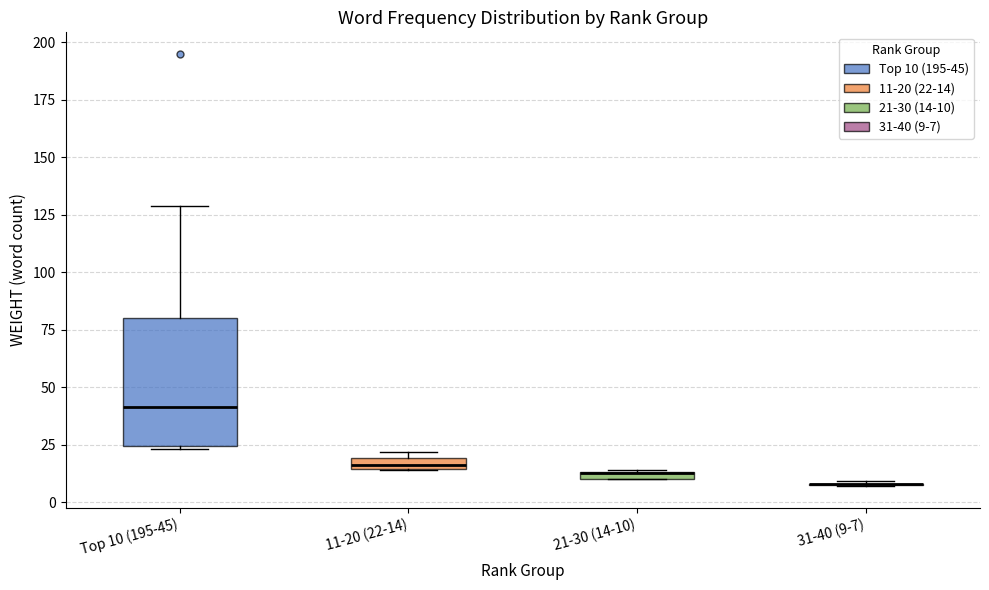

Comparing the boxes themselves (not the whiskers), which one is the tallest?

Top 10 (195-45)